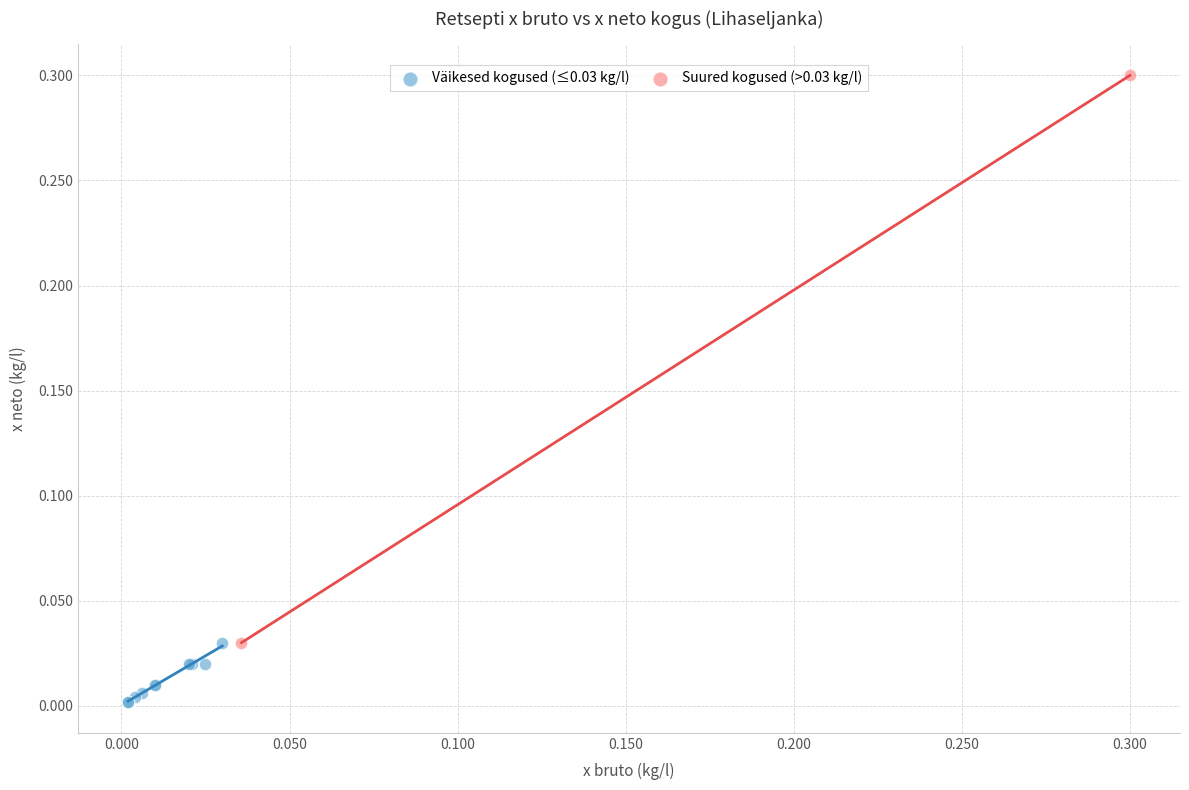

What are all the series names shown in the legend?

Väikesed kogused (≤0.03 kg/l), Suured kogused (>0.03 kg/l)